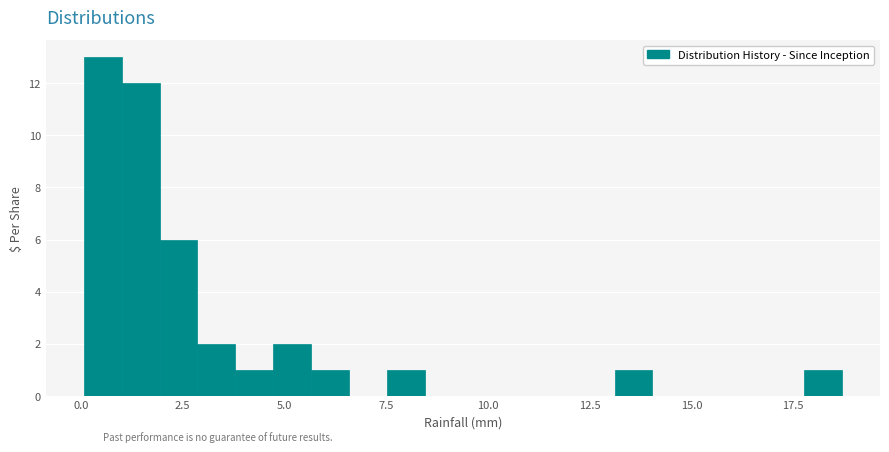

Read against the x-axis, roughly where is the centre of the tallest bar?

0.5